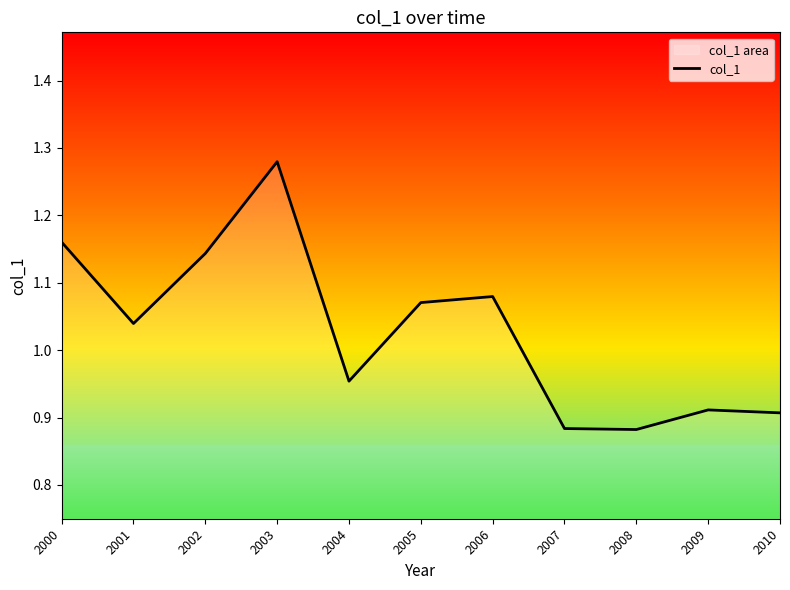

At which category does the chart reach its peak across all series?

2003